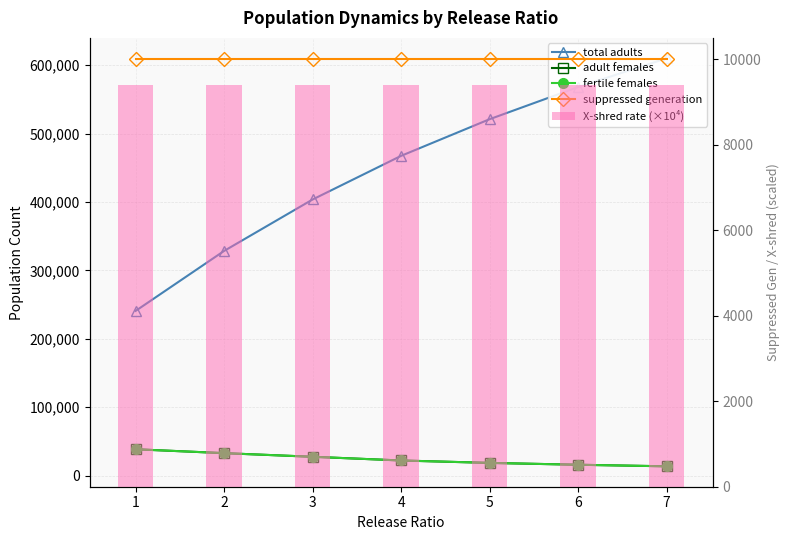

Reading left to right, list all the values displayed in this chart.

total adults: 1=240746.7	2=328440.1	3=403627.6	4=467428.0	5=521000.0	6=568000.0	7=610000.0
adult females: 1=38435.1	2=32744.7	3=27439.6	4=22029.6	5=18500.0	6=15800.0	7=13500.0
fertile females: 1=38435.1	2=32744.7	3=27439.6	4=22029.6	5=18500.0	6=15800.0	7=13500.0
suppressed generation: 1=10000.0	2=10000.0	3=10000.0	4=10000.0	5=10000.0	6=10000.0	7=10000.0
X-shred rate (×10⁴): 1=9400.0	2=9400.0	3=9400.0	4=9400.0	5=9400.0	6=9400.0	7=9400.0